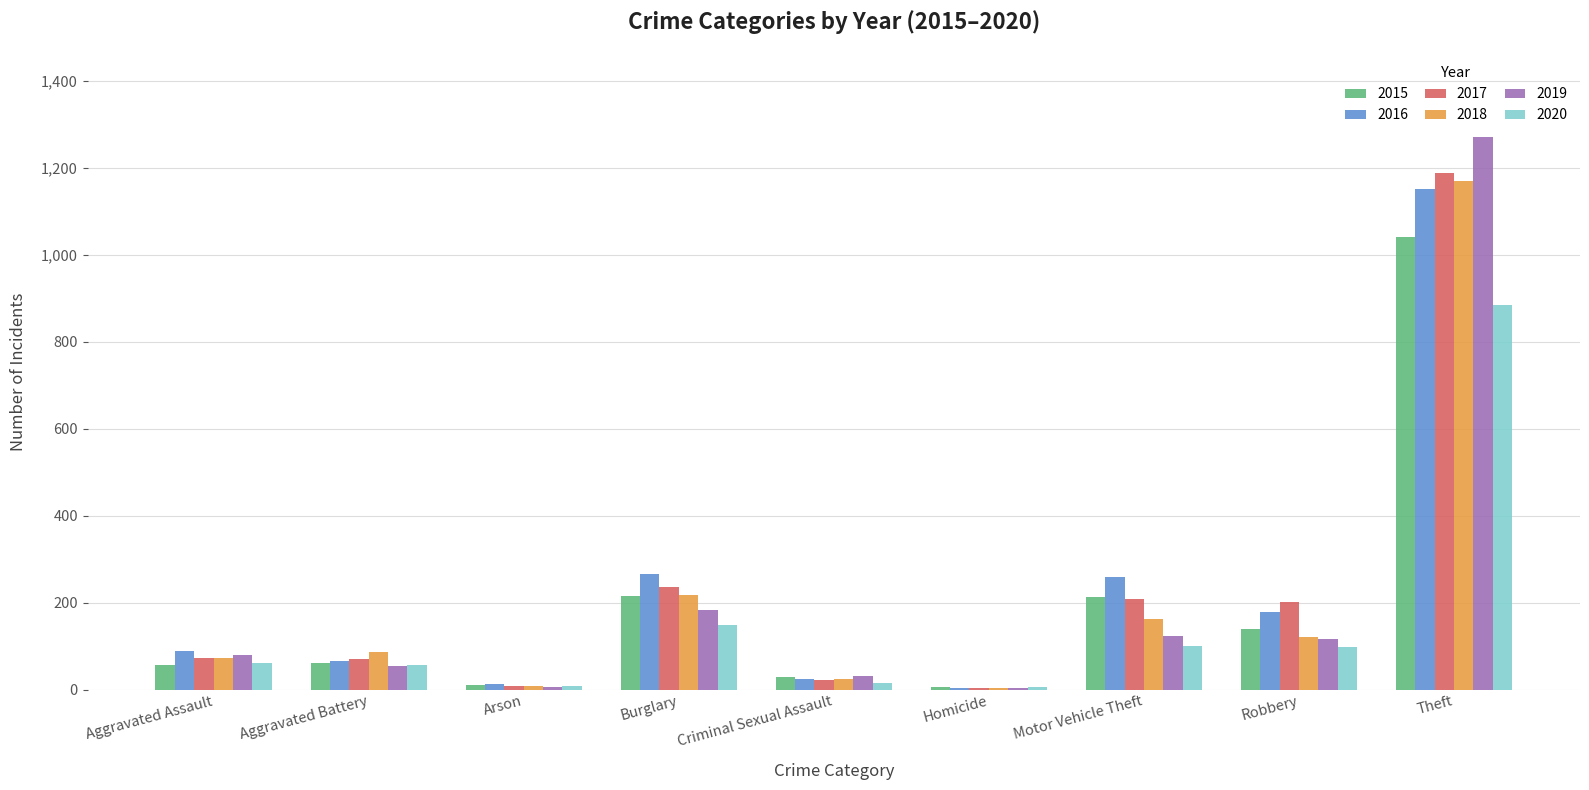

Where is 2020 nearest to the value 444?

Burglary